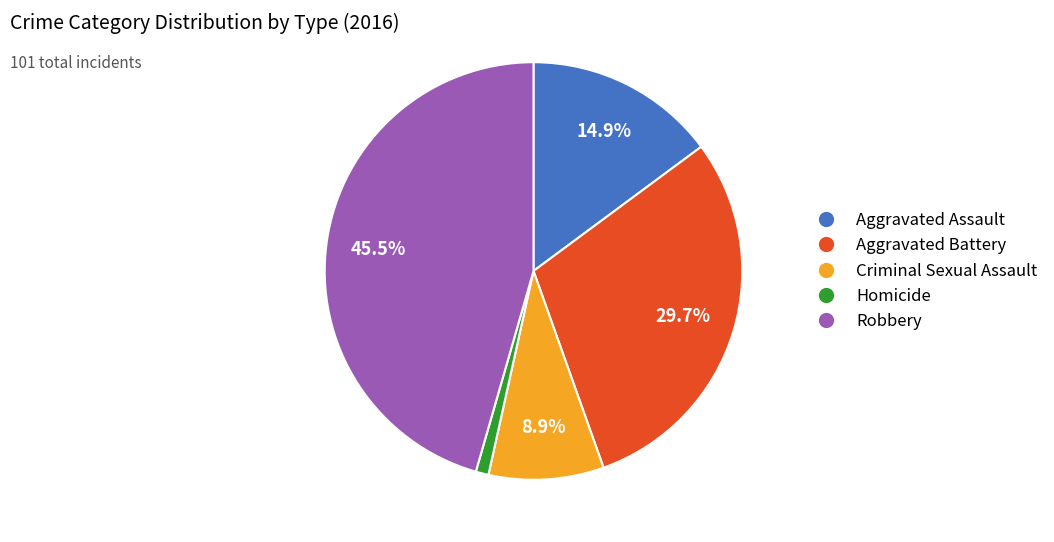

Which slice is the smallest?

Homicide